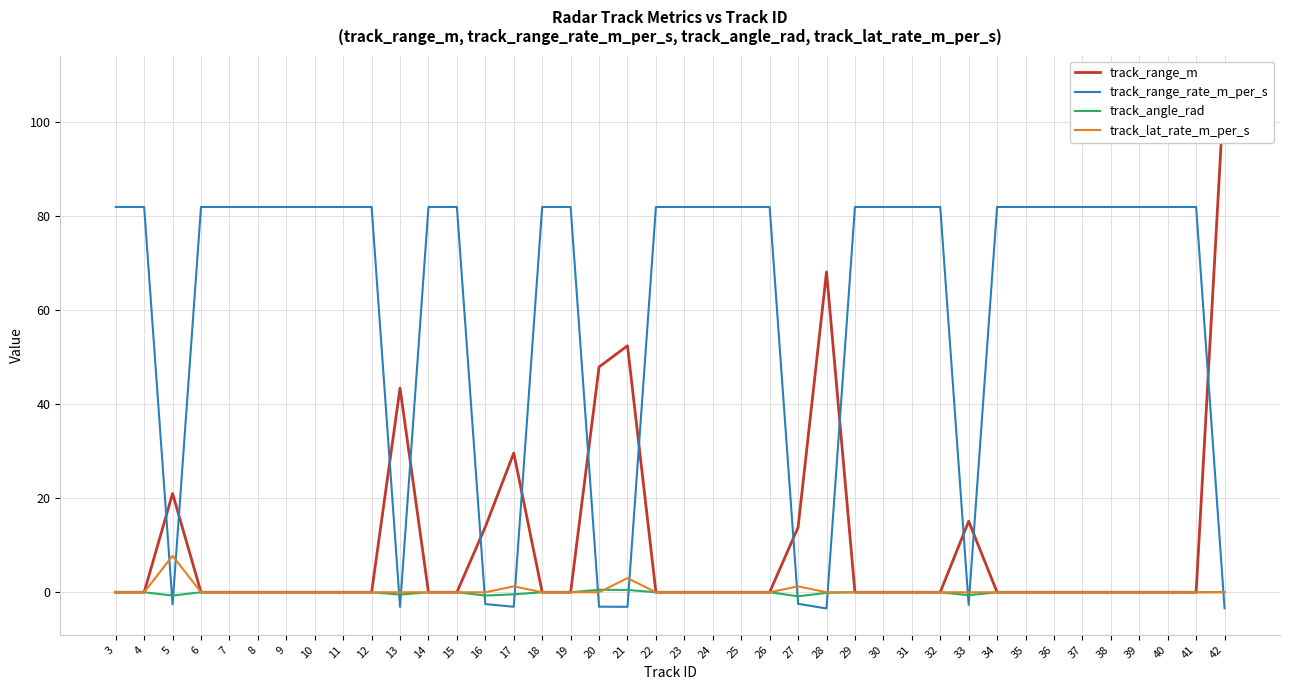

What is the average value of the track_range_rate_m_per_s series?

60.7